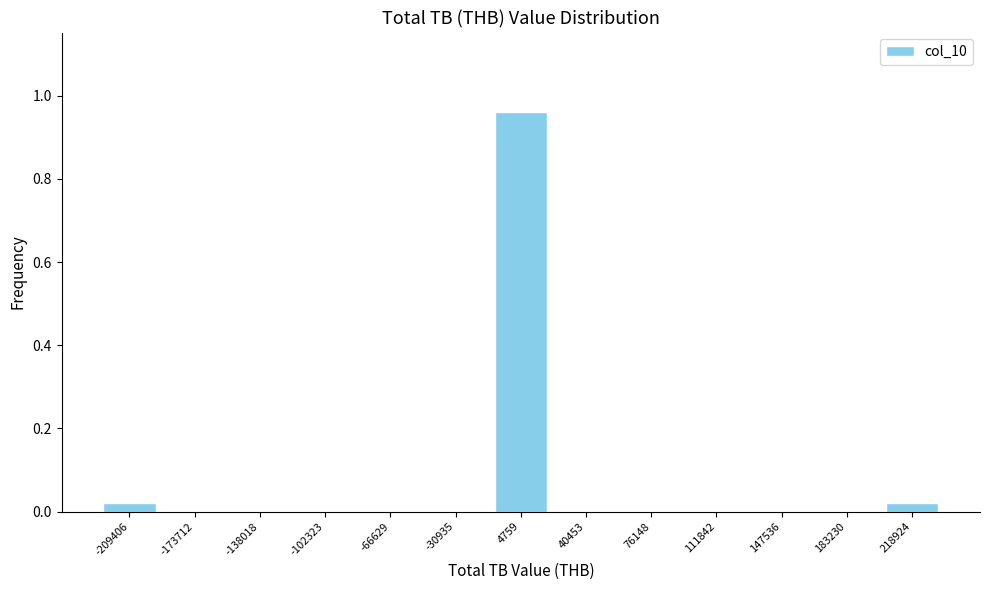

How tall is the bar that spans -225000 to -190000 on the x-axis? Neither the bar edges nor the heights are printed on the chart, so give them approximately, as read against the axes.

0.02